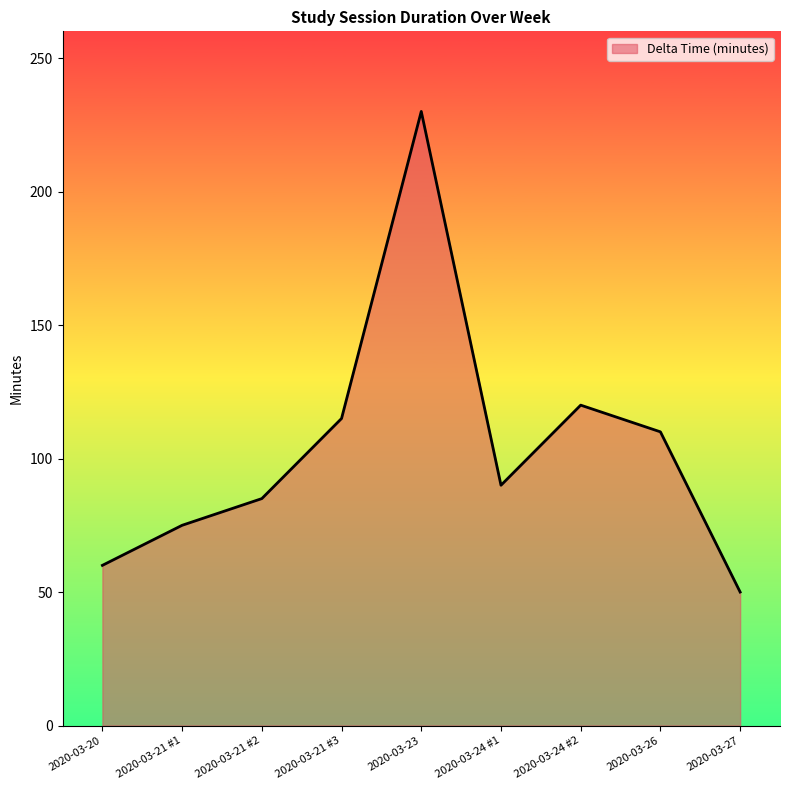

What is the average value?

104